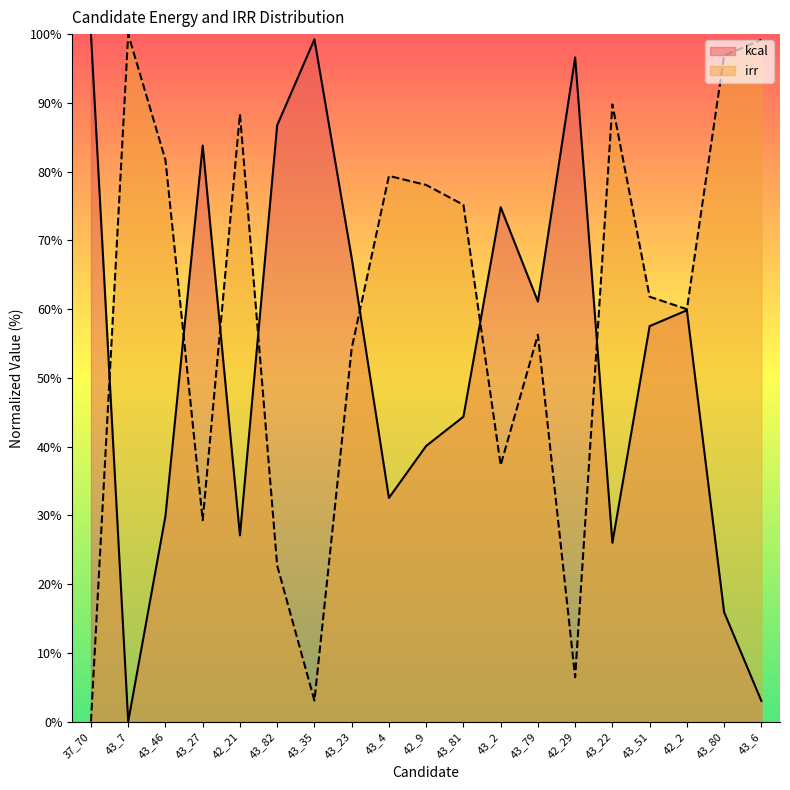

The value of kcal at 43_4 is 0.2. True or false?

False